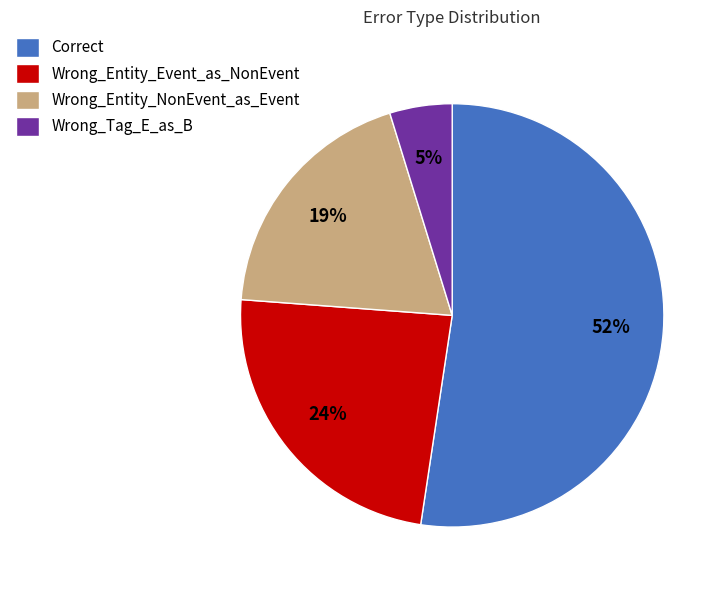

To the nearest percent, what is the average slice percentage?

25%